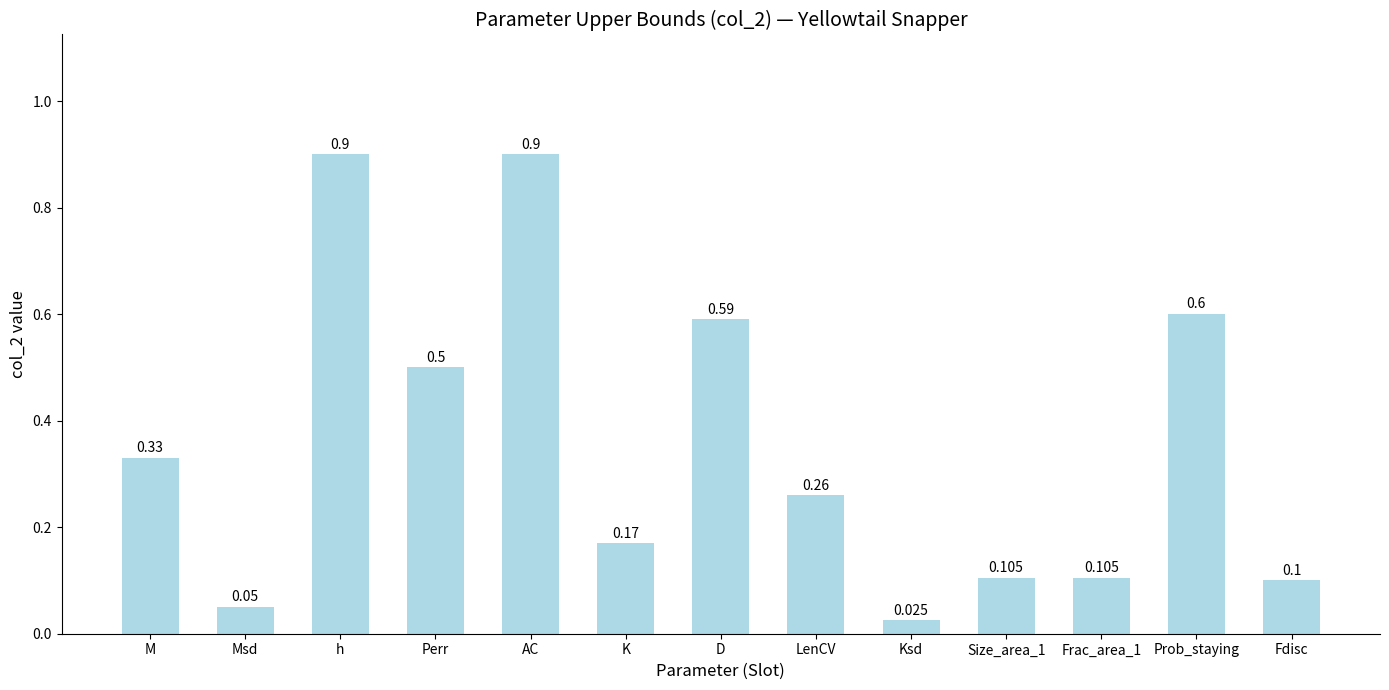

What is the label of the 1st bar from the right?

Fdisc